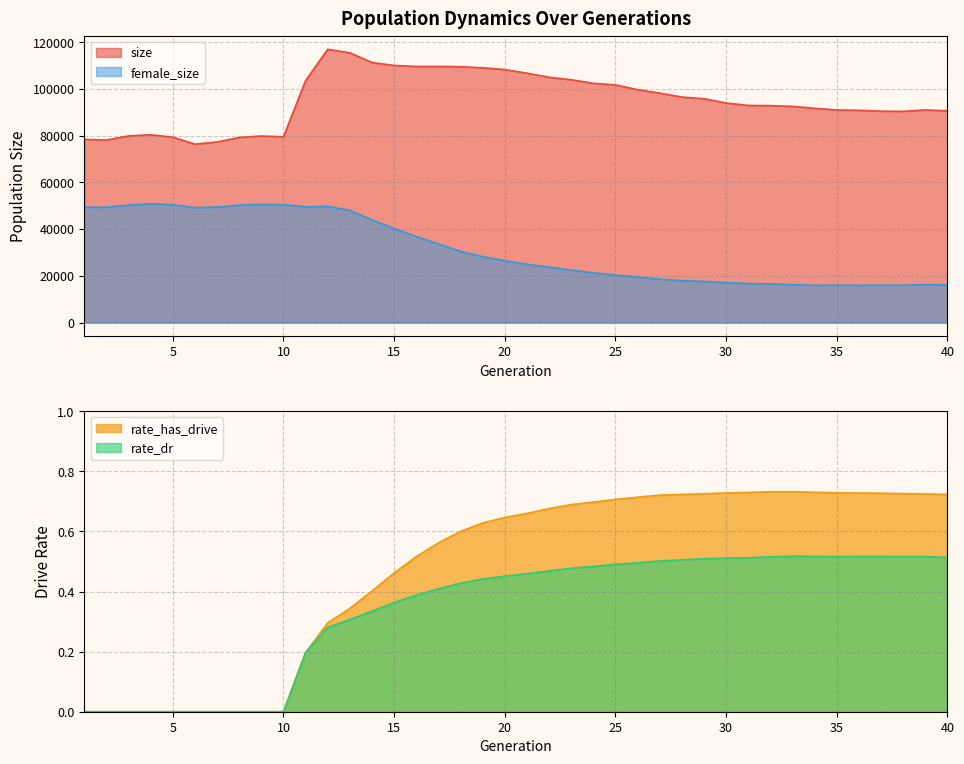

Reading left to right, extract all data points from this chart.

size: 1=78345.0	2=78114.0	3=79849.0	4=80357.0	5=79324.0	6=76325.0	7=77265.0	8=79218.0	9=79806.0	10=79499.0	11=103545.0	12=116919.0	13=115442.0	14=111270.0	15=110016.0	16=109581.0	17=109602.0	18=109492.0	19=109017.0	20=108267.0	21=106710.0	22=104952.0	23=103895.0	24=102382.0	25=101688.0	26=99677.0	27=98172.0	28=96496.0	29=95769.0	30=93949.0	31=92897.0	32=92813.0	33=92509.0	34=91664.0	35=90985.0	36=90804.0	37=90442.0	38=90380.0	39=91002.0	40=90590.0
female_size: 1=49350.0	2=49323.0	3=50215.0	4=50841.0	5=50395.0	6=49148.0	7=49427.0	8=50227.0	9=50590.0	10=50438.0	11=49518.0	12=49696.0	13=48011.0	14=43894.0	15=40223.0	16=36821.0	17=33616.0	18=30445.0	19=28197.0	20=26428.0	21=24900.0	22=23671.0	23=22459.0	24=21265.0	25=20314.0	26=19451.0	27=18530.0	28=17902.0	29=17585.0	30=17050.0	31=16720.0	32=16509.0	33=16197.0	34=15923.0	35=15999.0	36=15921.0	37=15993.0	38=15951.0	39=16260.0	40=16152.0
rate_has_drive: 1=0.0	2=0.0	3=0.0	4=0.0	5=0.0	6=0.0	7=0.0	8=0.0	9=0.0	10=0.0	11=0.2	12=0.3	13=0.3	14=0.4	15=0.5	16=0.5	17=0.6	18=0.6	19=0.6	20=0.6	21=0.7	22=0.7	23=0.7	24=0.7	25=0.7	26=0.7	27=0.7	28=0.7	29=0.7	30=0.7	31=0.7	32=0.7	33=0.7	34=0.7	35=0.7	36=0.7	37=0.7	38=0.7	39=0.7	40=0.7
rate_dr: 1=0.0	2=0.0	3=0.0	4=0.0	5=0.0	6=0.0	7=0.0	8=0.0	9=0.0	10=0.0	11=0.2	12=0.3	13=0.3	14=0.3	15=0.4	16=0.4	17=0.4	18=0.4	19=0.4	20=0.5	21=0.5	22=0.5	23=0.5	24=0.5	25=0.5	26=0.5	27=0.5	28=0.5	29=0.5	30=0.5	31=0.5	32=0.5	33=0.5	34=0.5	35=0.5	36=0.5	37=0.5	38=0.5	39=0.5	40=0.5